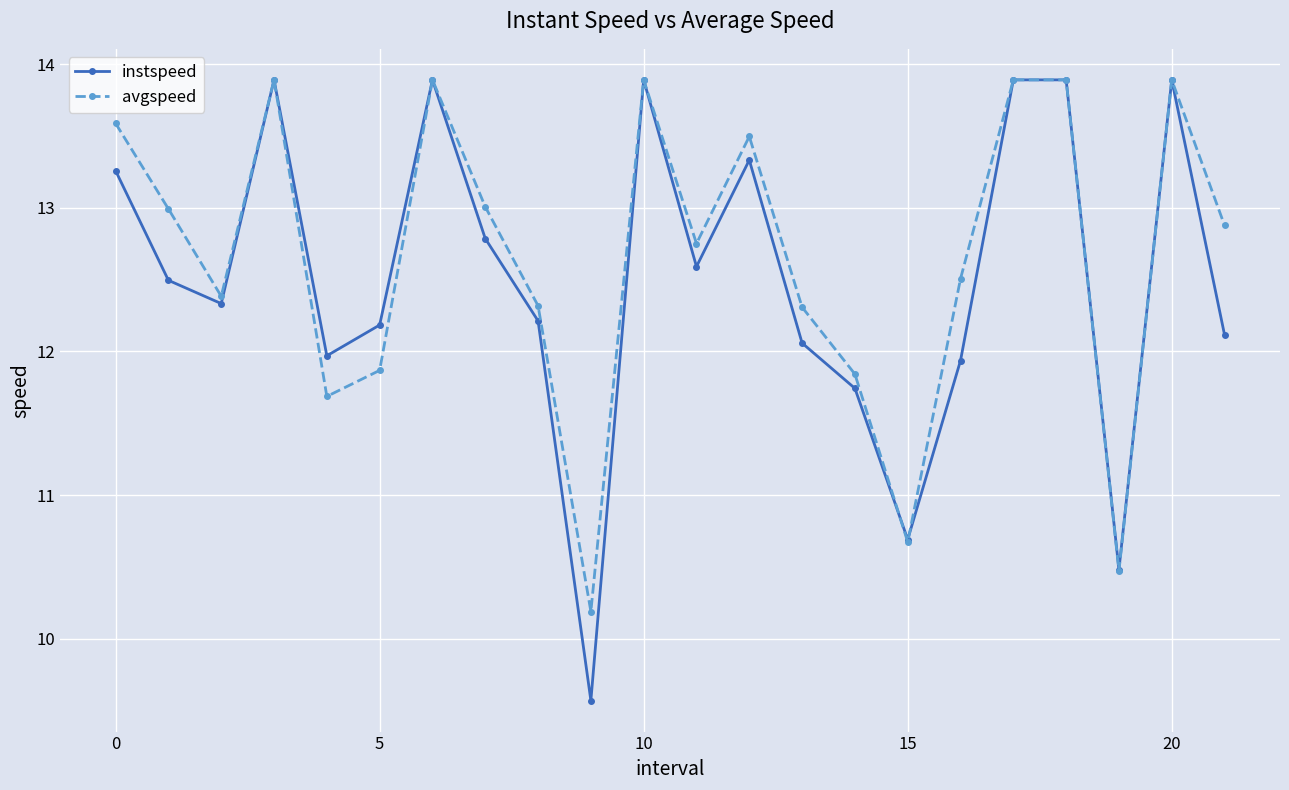

Which series has the largest range (max minus min)?

instspeed